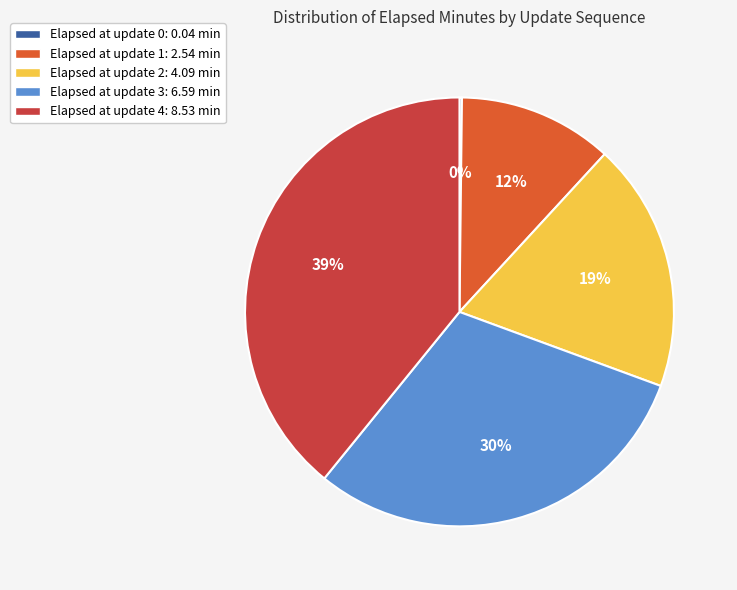

The Elapsed at update 2: 4.09 min slice represents 19% of the pie. True or false?

True